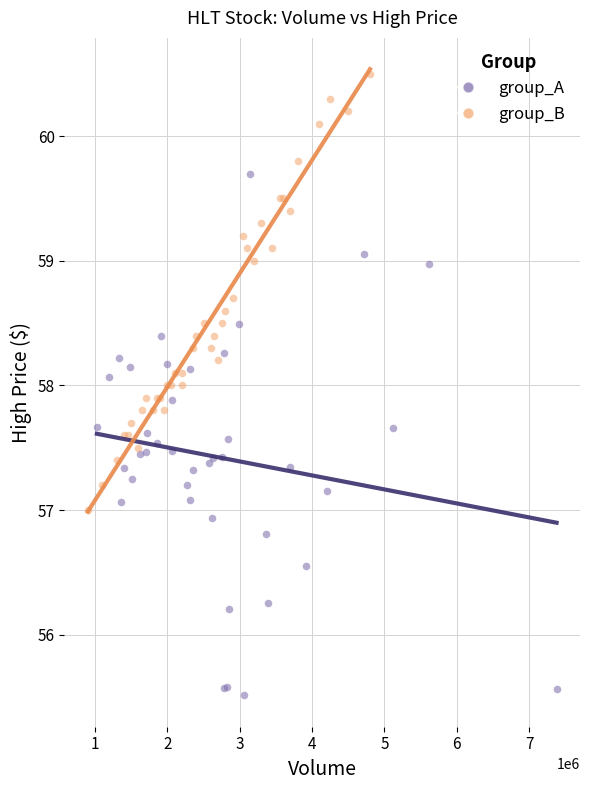

Which series contains the lowest Y value?

group_A